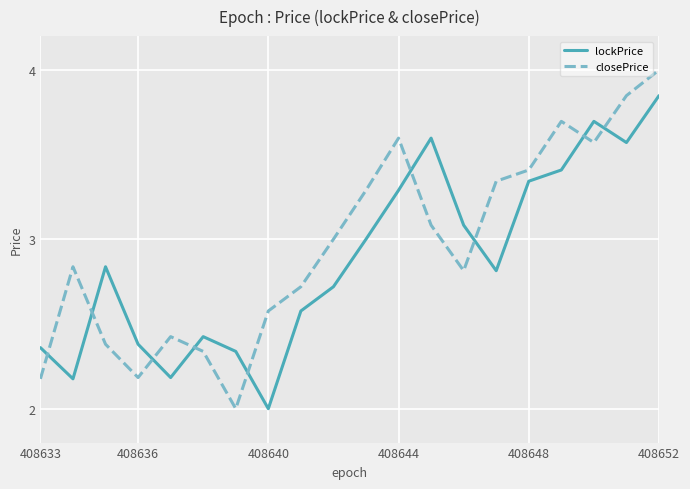

Rank the series by their average value, from lowest to highest.

lockPrice, closePrice